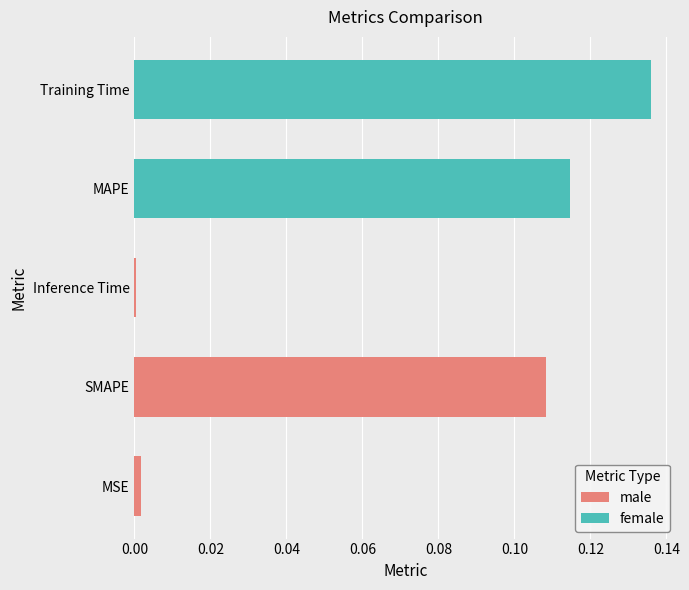

Which category has the highest value in the male series?

SMAPE